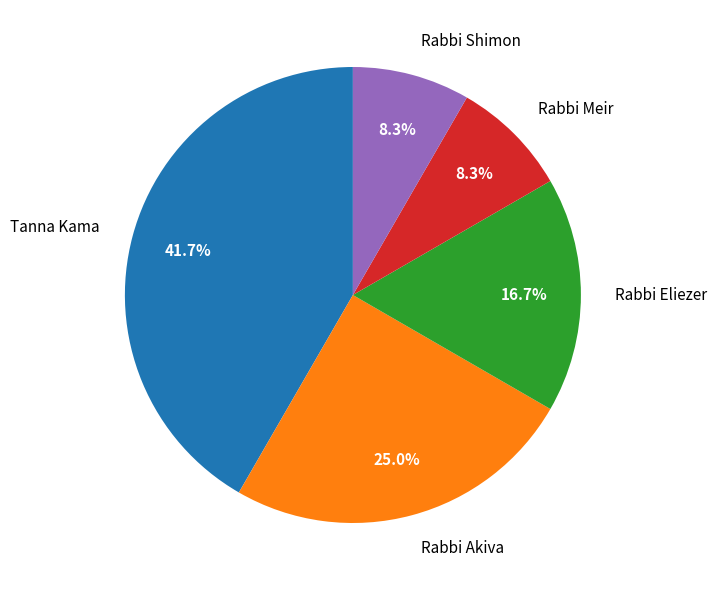

True or false: Tanna Kama accounts for 42% of the total.

True